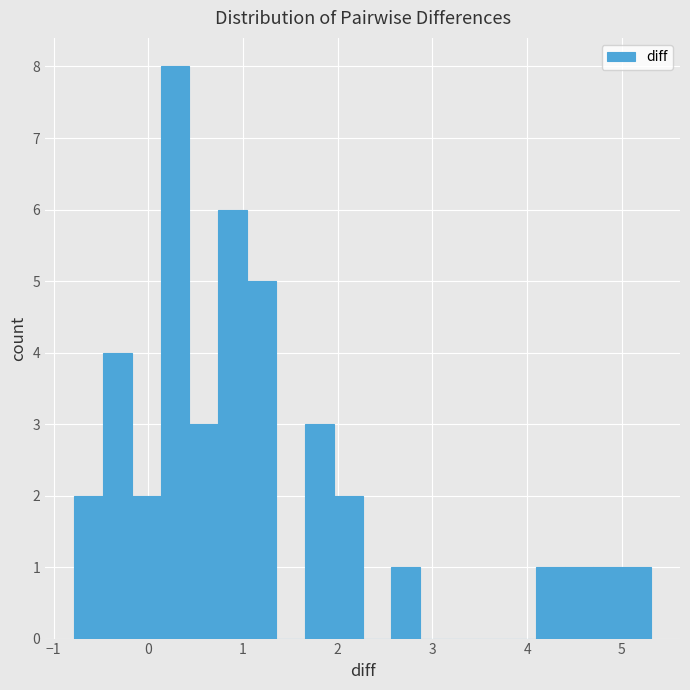

Around what value on the x-axis is the tallest bar? Give the approximate position of its centre, as read against the axis.

0.3